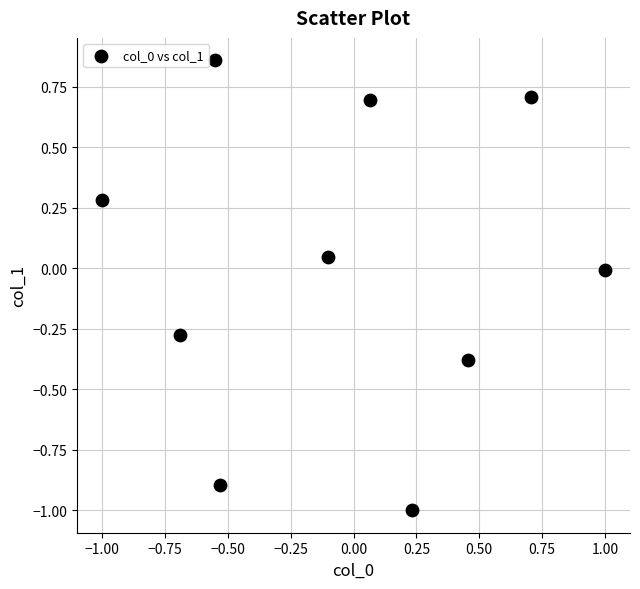

What is the range of Y values (max minus min)?

1.9